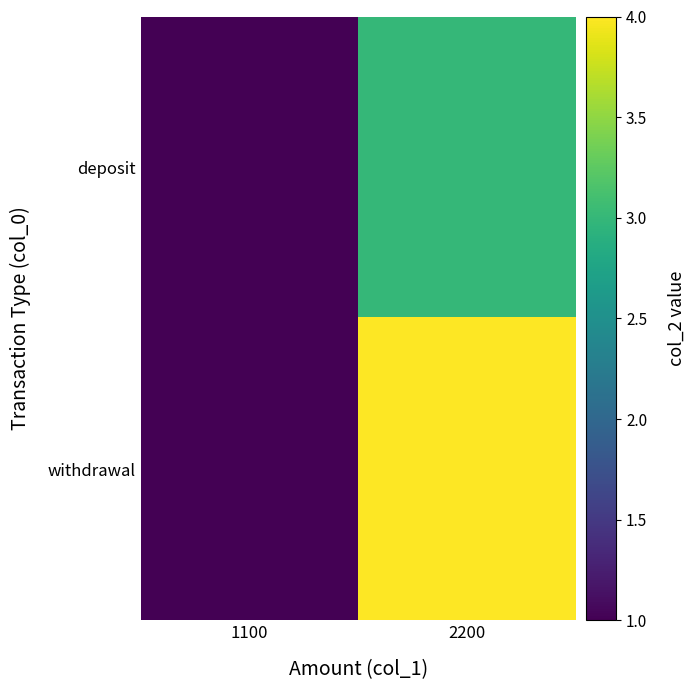

Count the number of categories in the chart.

2